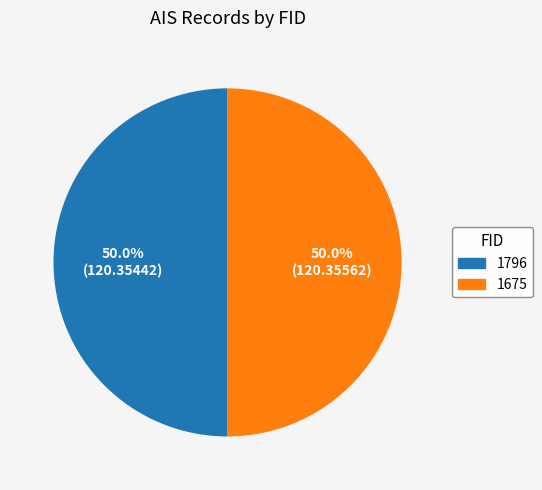

What percentage is NOT represented by 1796?

50.0%